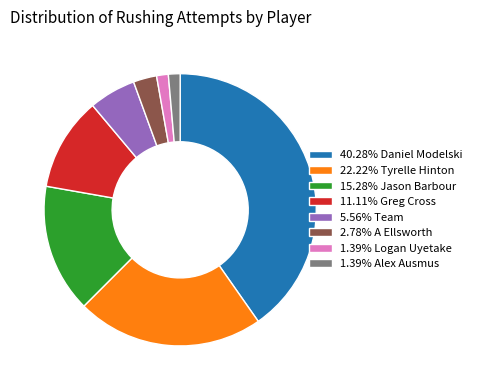

Combined, do 1.39% Logan Uyetake and 22.22% Tyrelle Hinton account for over 50%?

No